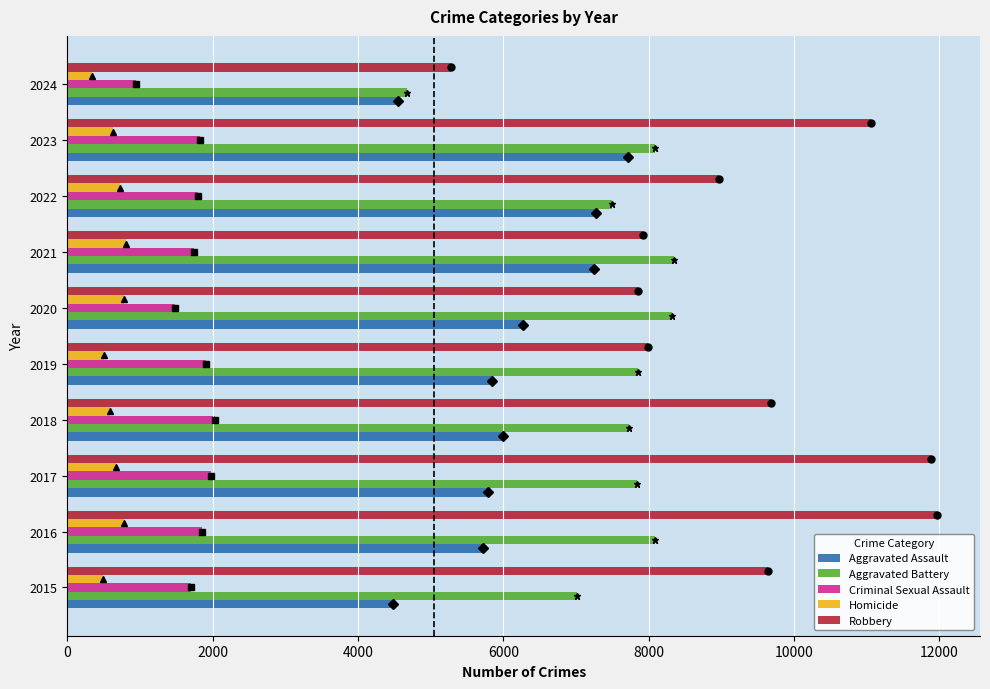

At which label is Robbery closest to 8617?

2022